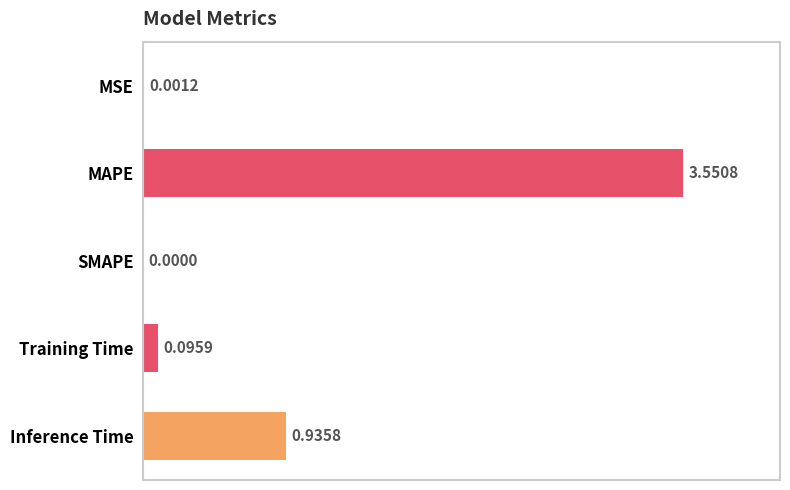

What is the sum of all values?

4.6